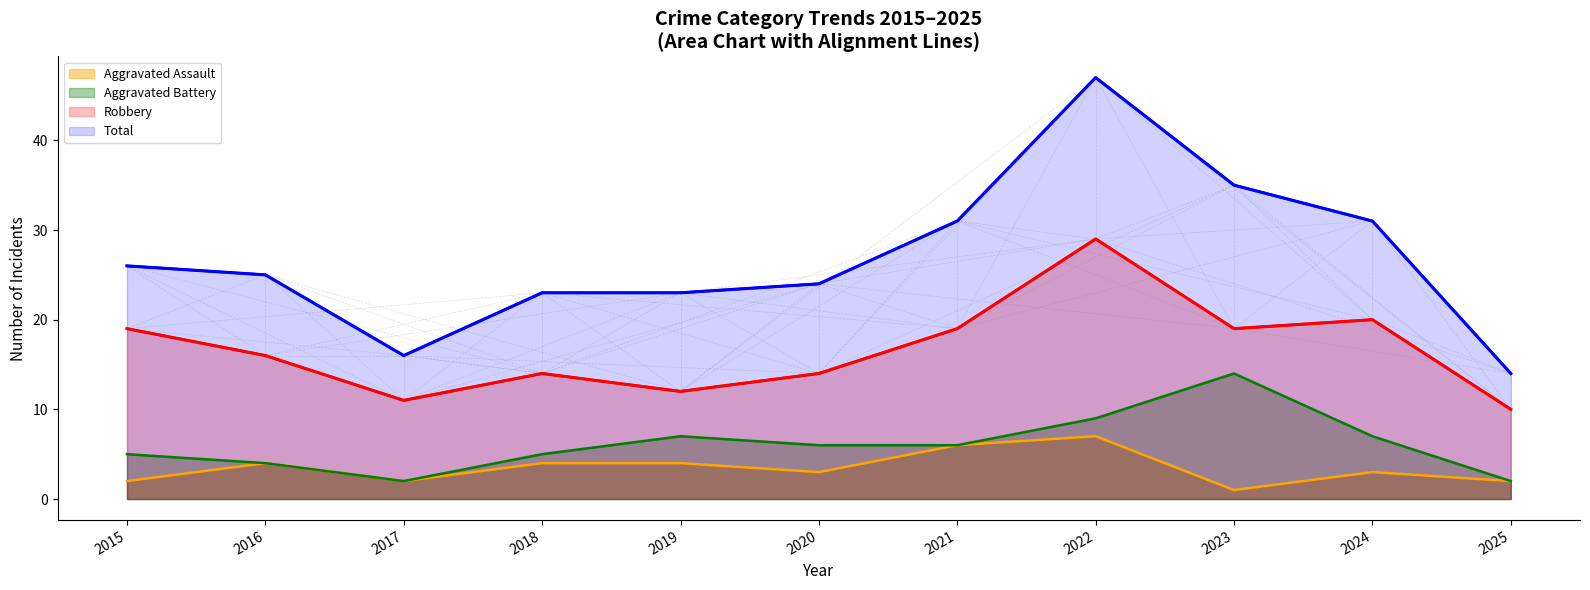

Where does the Total (top line) series first go above 25?

2015